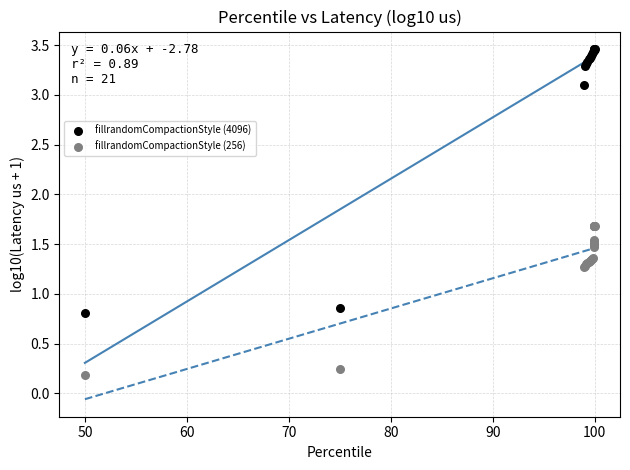

Which series reaches the maximum Y coordinate?

fillrandomCompactionStyle (4096)